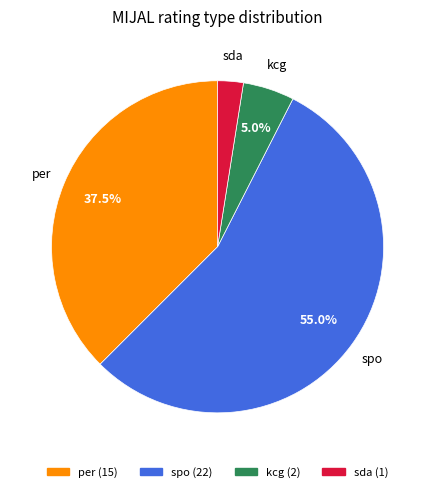

Is there any slice that represents more than half of the pie?

Yes